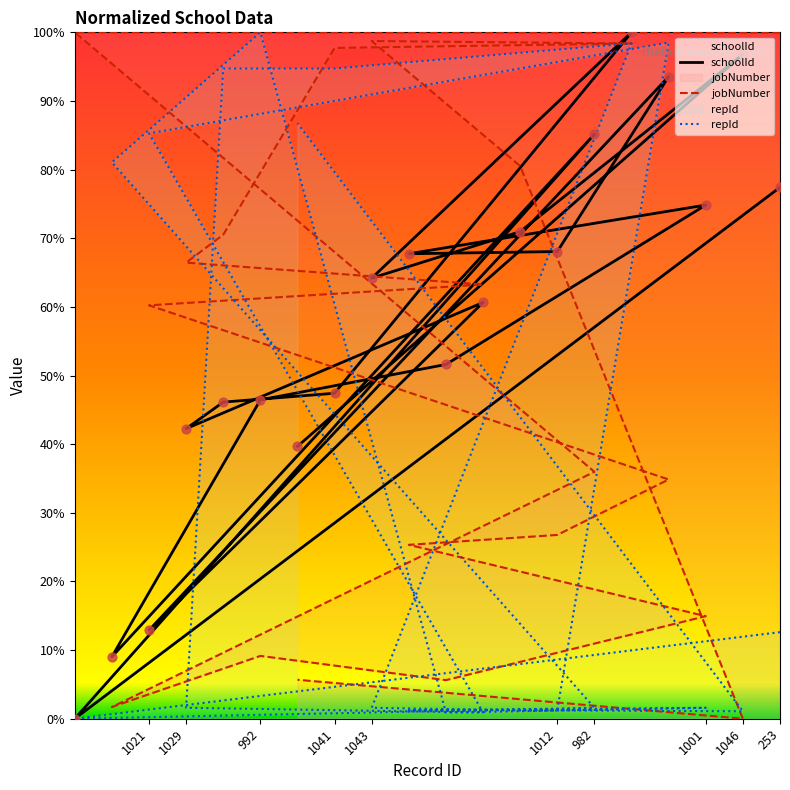

Which series reaches the maximum Y coordinate?

schoolId